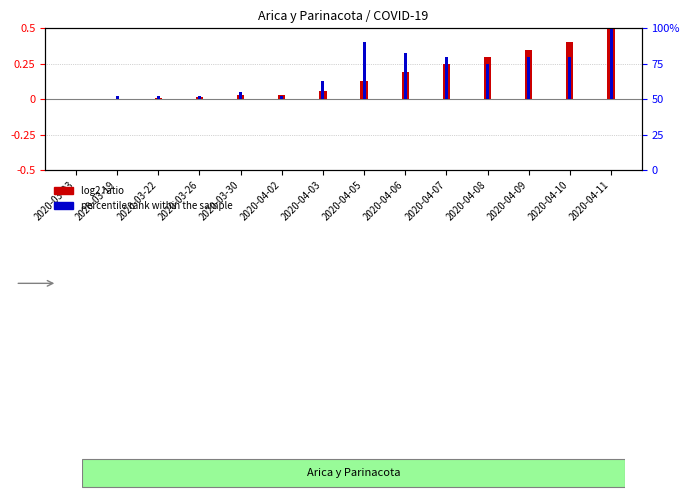

Is the value of log2 ratio (Casos acumulados) at 2020-03-03 greater than the value of percentile rank (Casos nuevos) at 2020-03-22?

No